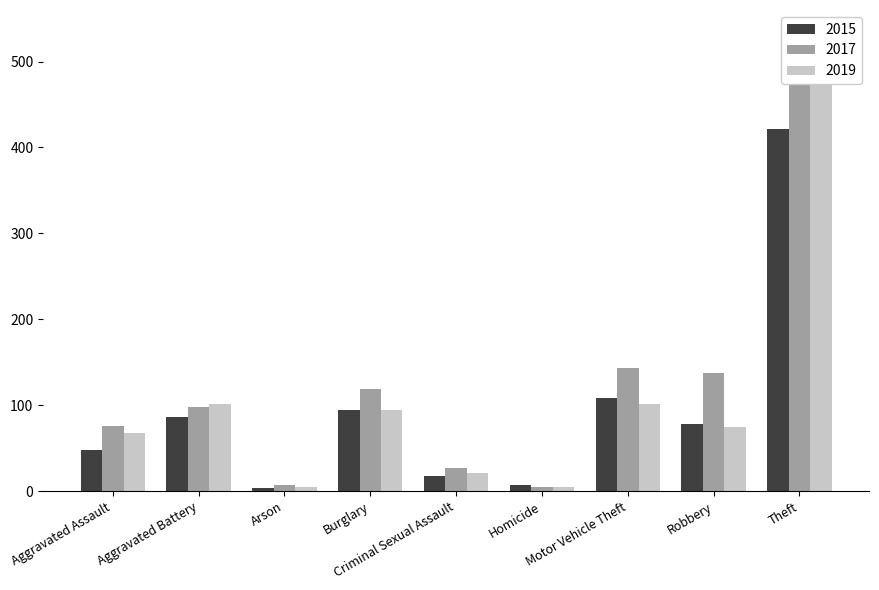

List the series in order of their peak value, lowest first.

2015, 2019, 2017